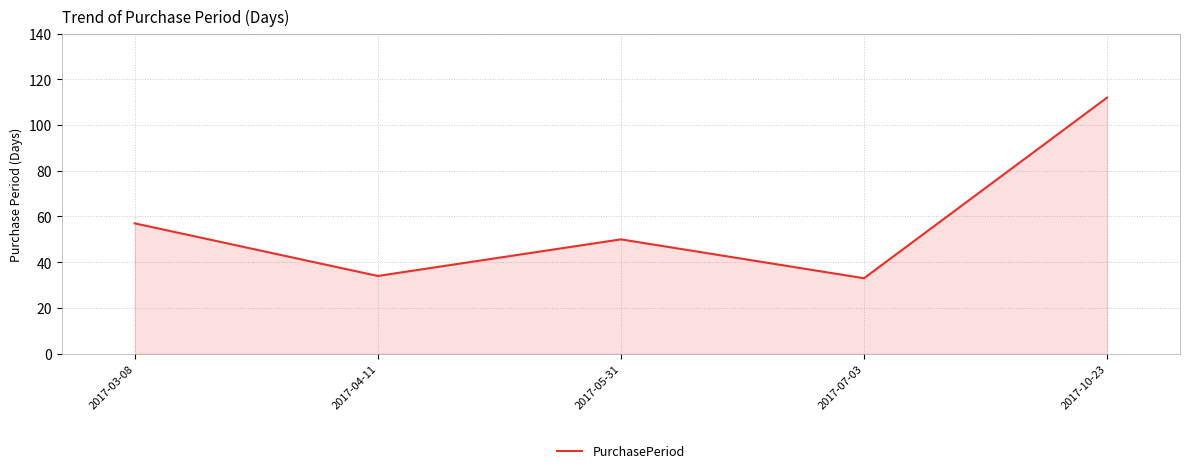

At which category does the data reach its first local peak?

2017-05-31